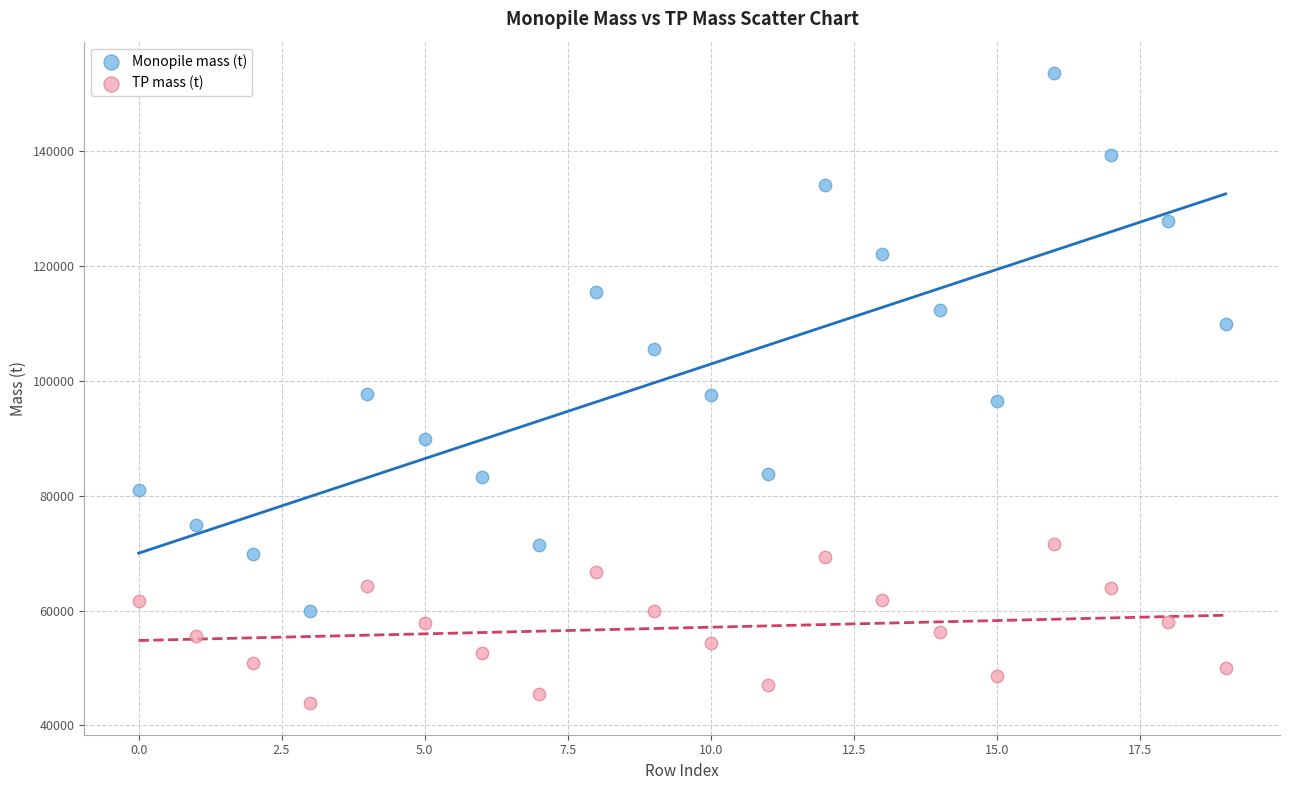

Across all data points, what is the range of Y values (max minus min)?

109656.7